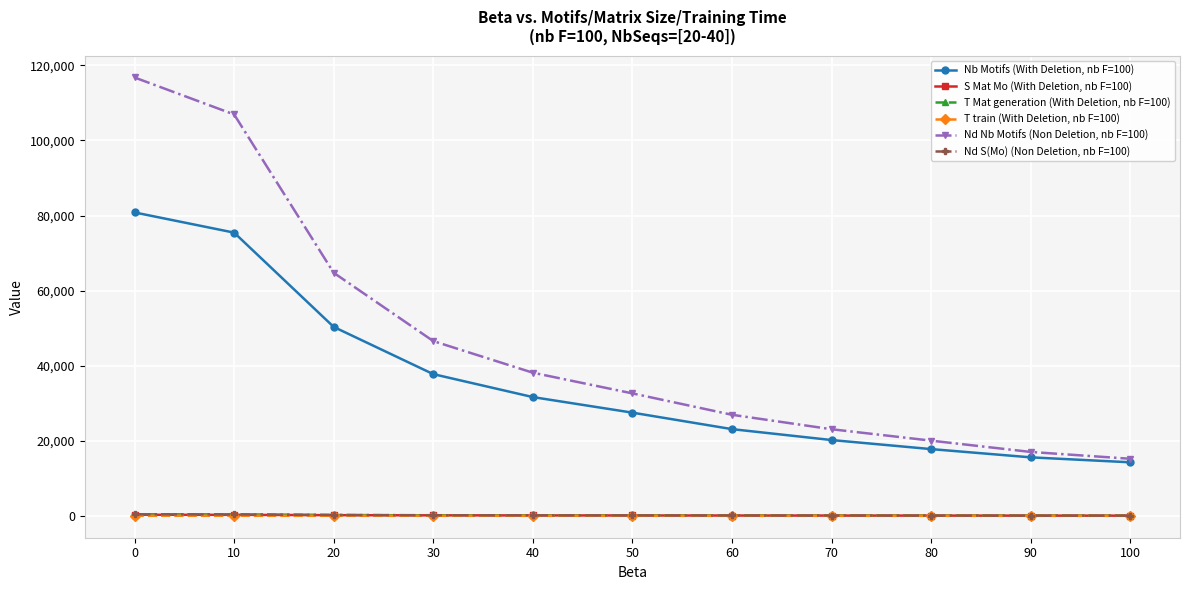

Is it true that S Mat Mo (With Deletion, nb F=100) equals 62.6 at 80?

True